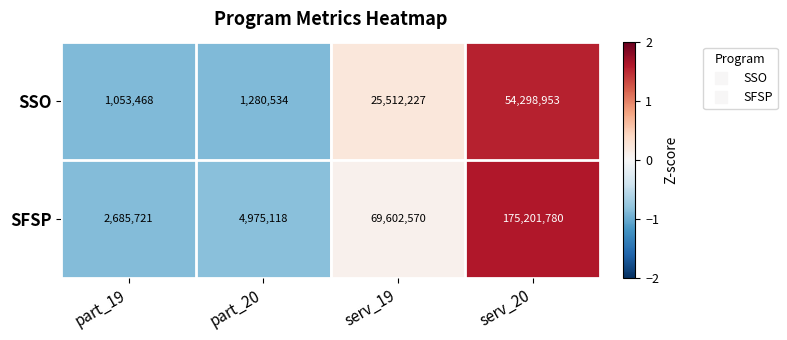

What is the difference between the maximum and minimum values in the SFSP series?

172516059